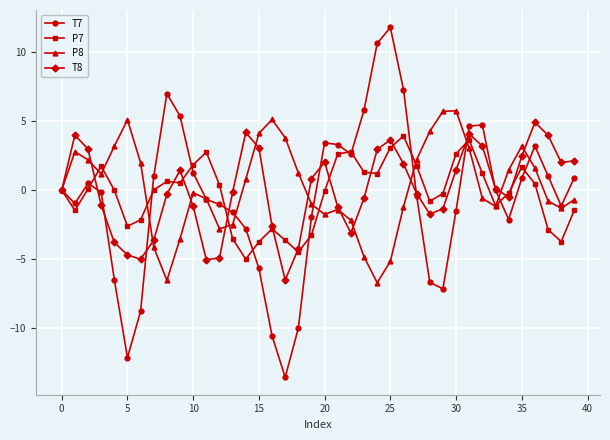

What is the highest value of the T8 series?

4.9